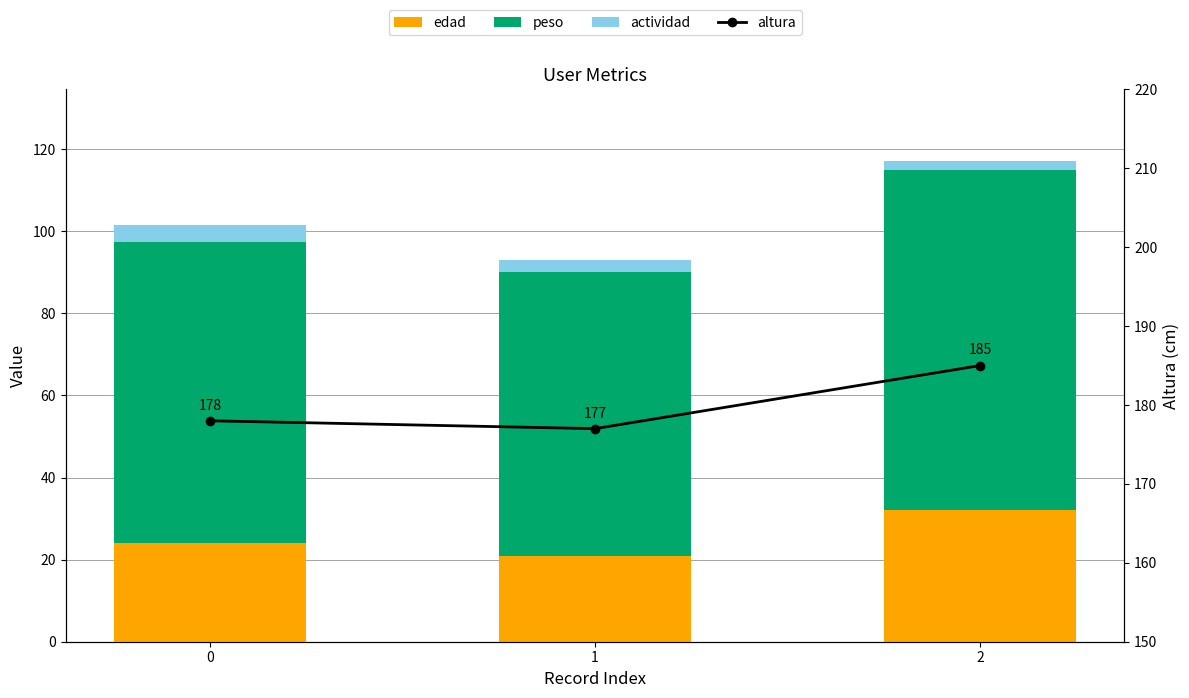

How many data points in actividad are less than 3?

1